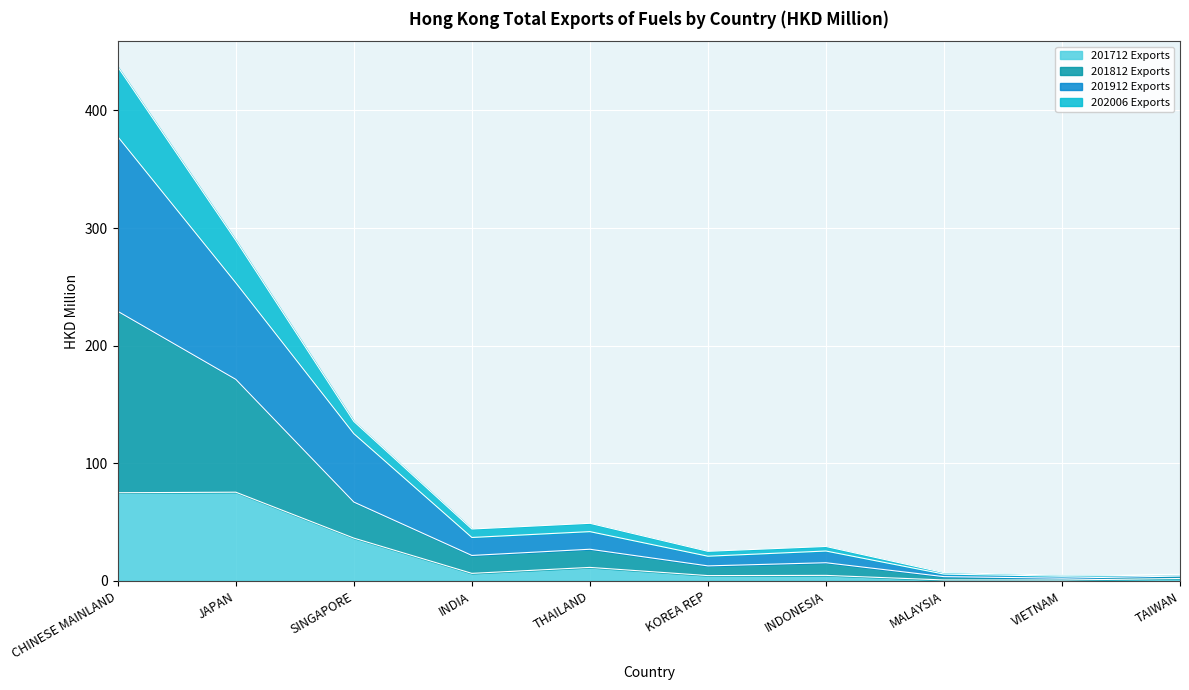

Is it true that 201912 Exports equals 86.8 at SINGAPORE?

False